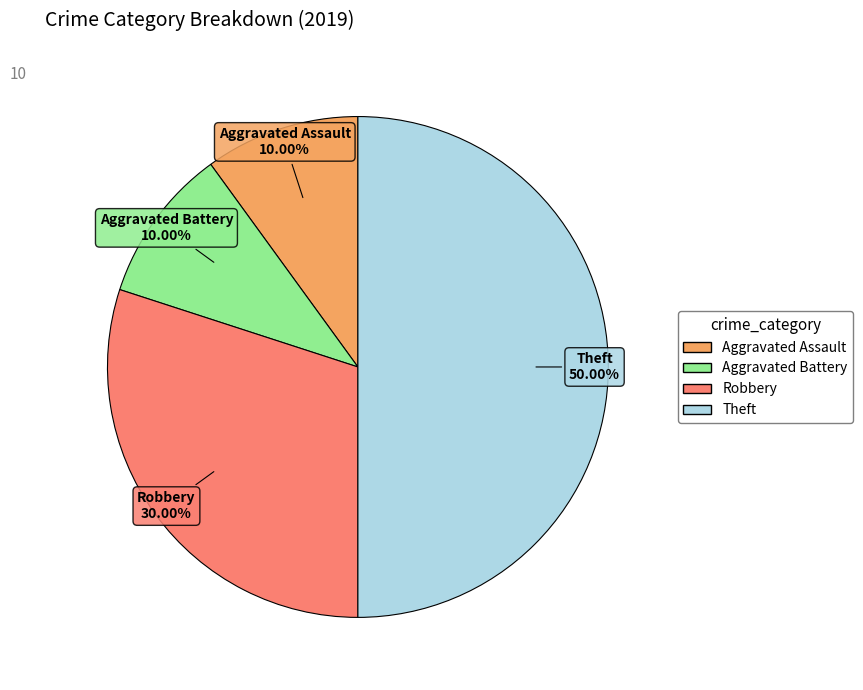

Do Aggravated Assault and Aggravated Battery together represent more than half of the pie?

No